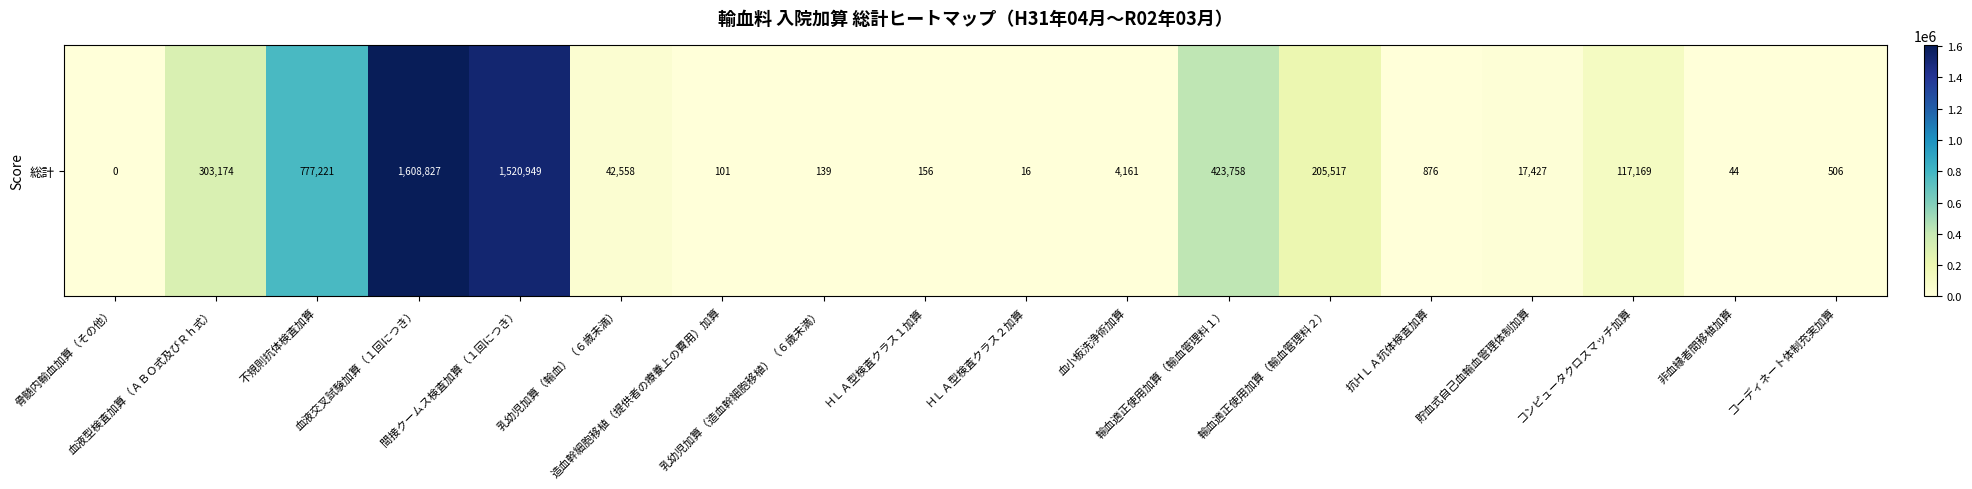

What is the maximum value shown in the chart?

1608827